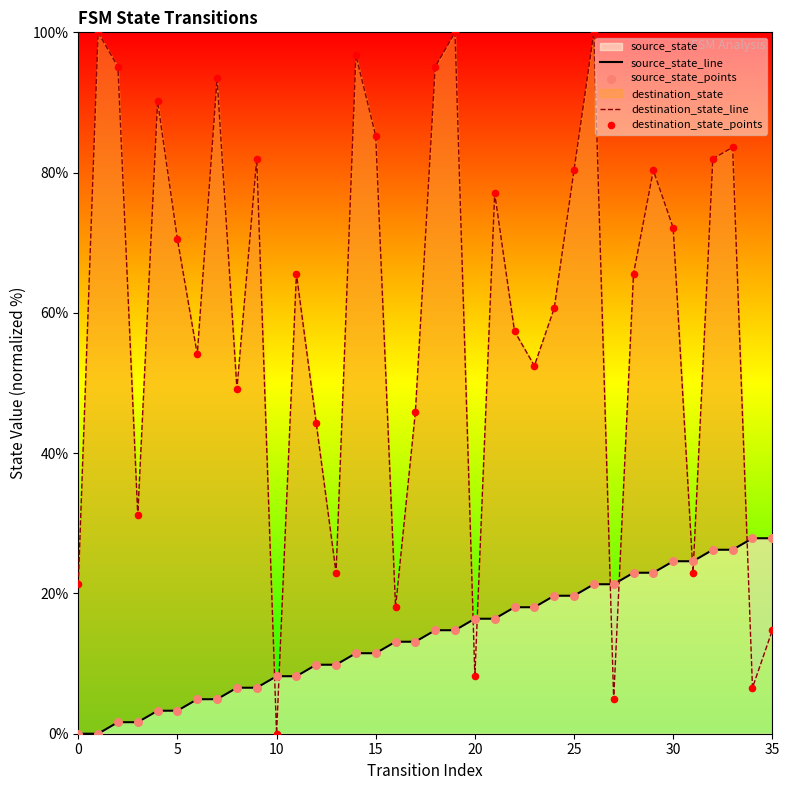

Which series contains the lowest Y value?

source_state_line